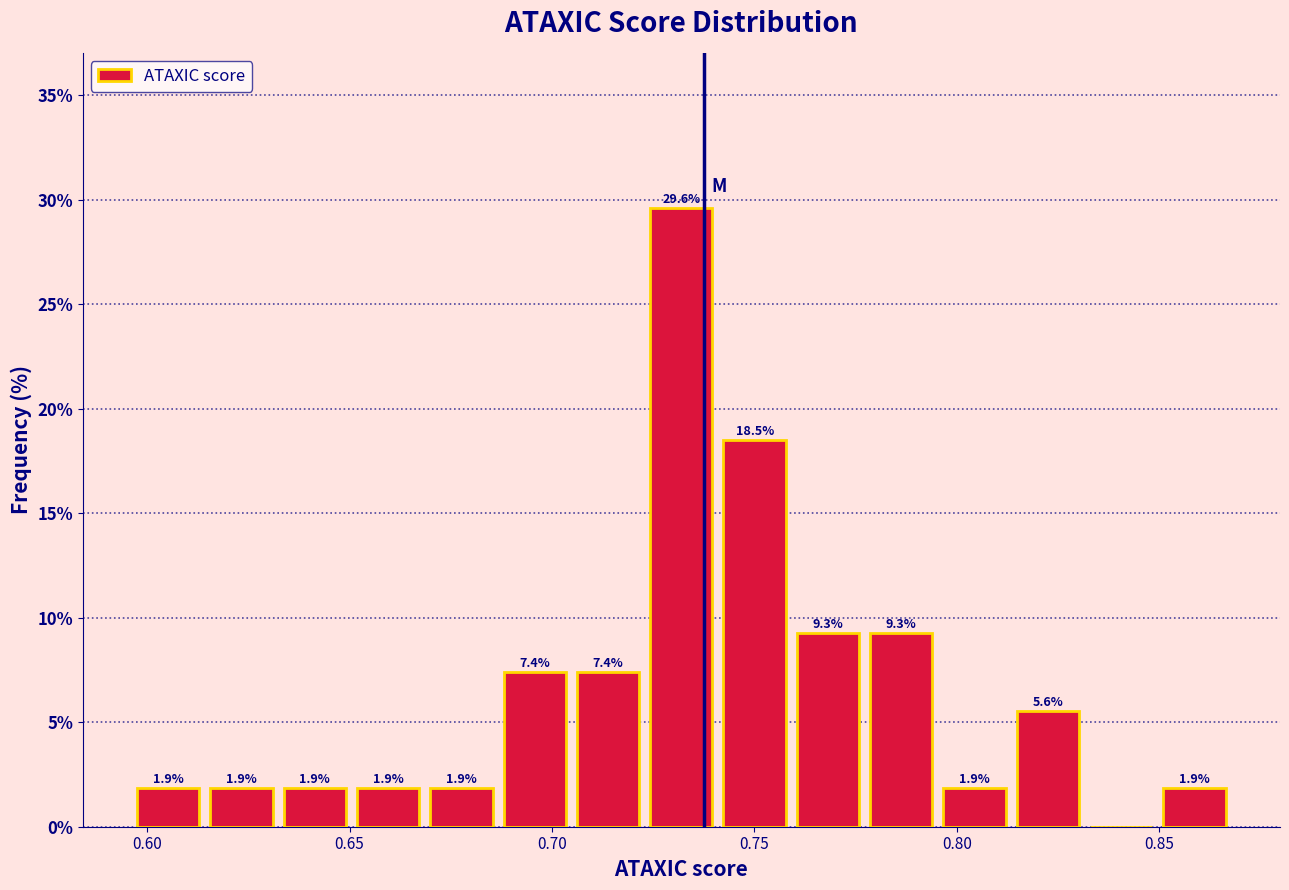

Around what value on the x-axis is the tallest bar? Give the approximate position of its centre, as read against the axis.

0.730